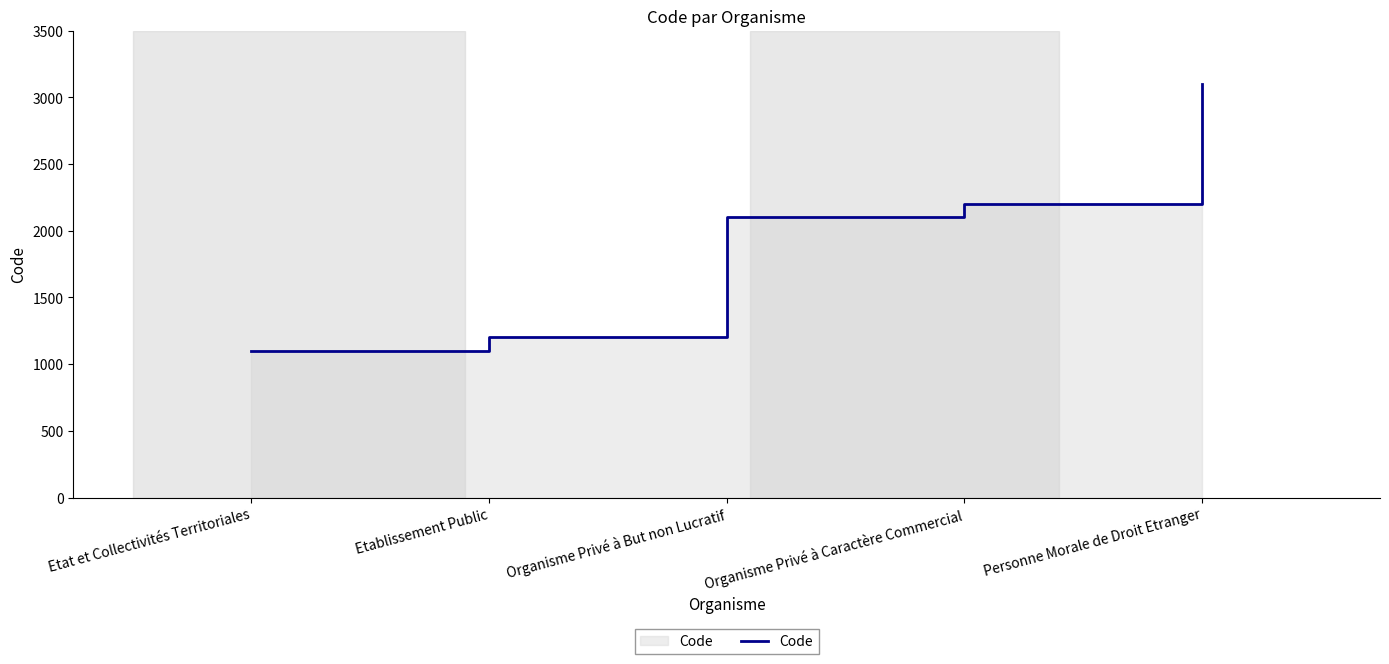

Reading left to right, list all the values displayed in this chart.

Etat et Collectivités Territoriales=1100	Etablissement Public=1200	Organisme Privé à But non Lucratif=2100	Organisme Privé à Caractère Commercial=2200	Personne Morale de Droit Etranger=3100